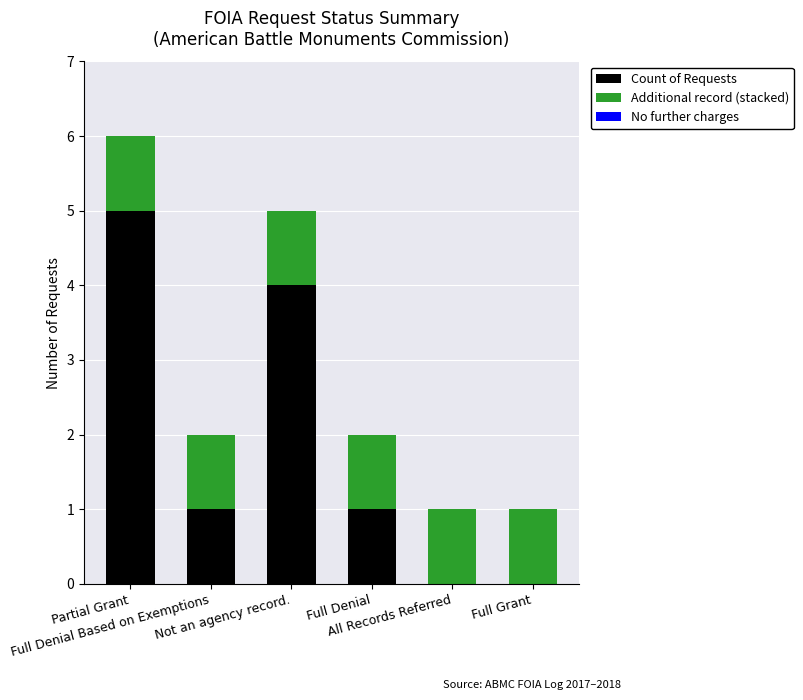

What is the sum of all Count of Requests values?

11